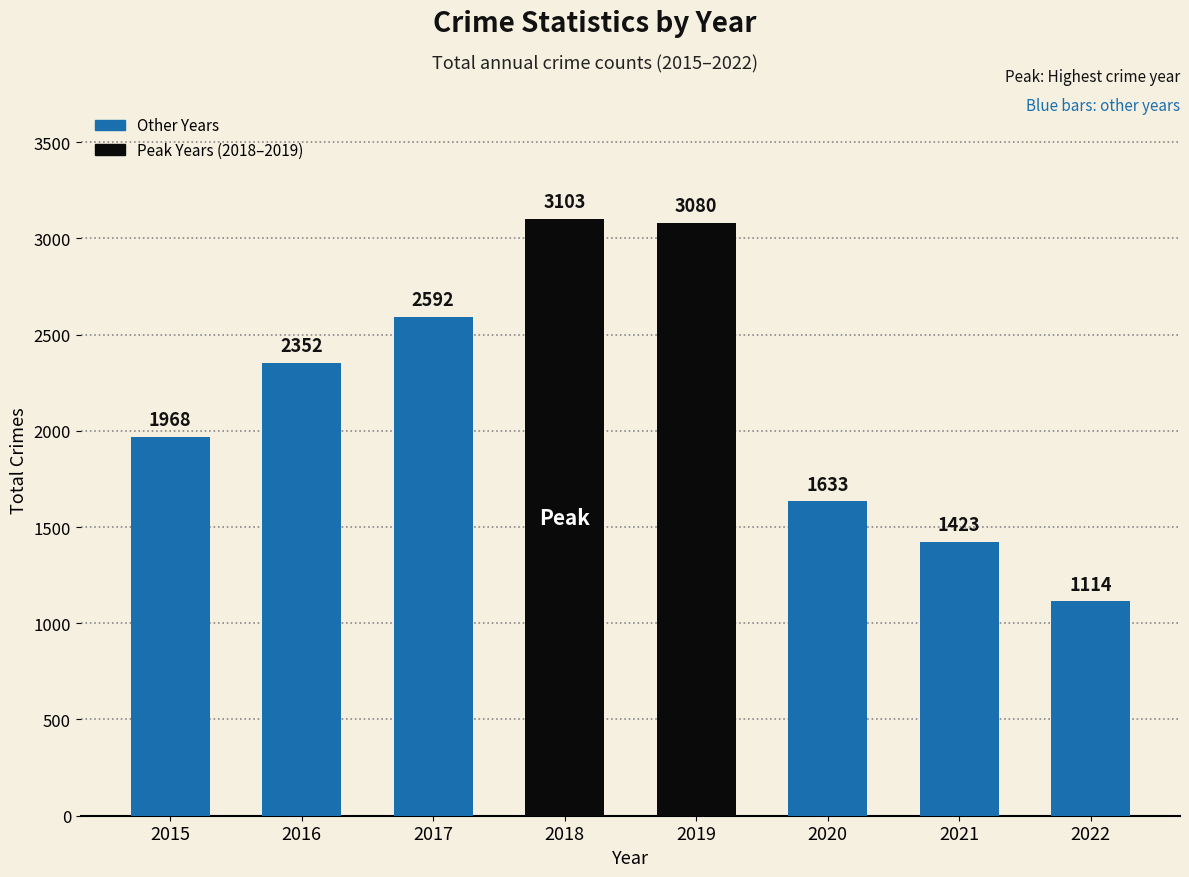

What is the smallest value displayed?

1114